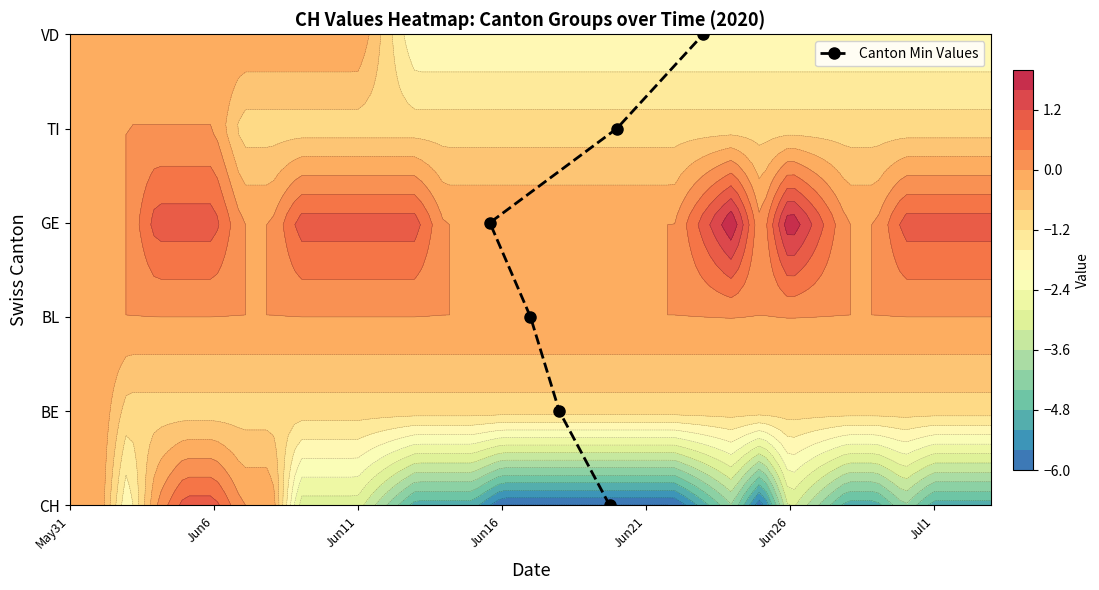

The value at Jun21 is 2. True or false?

False